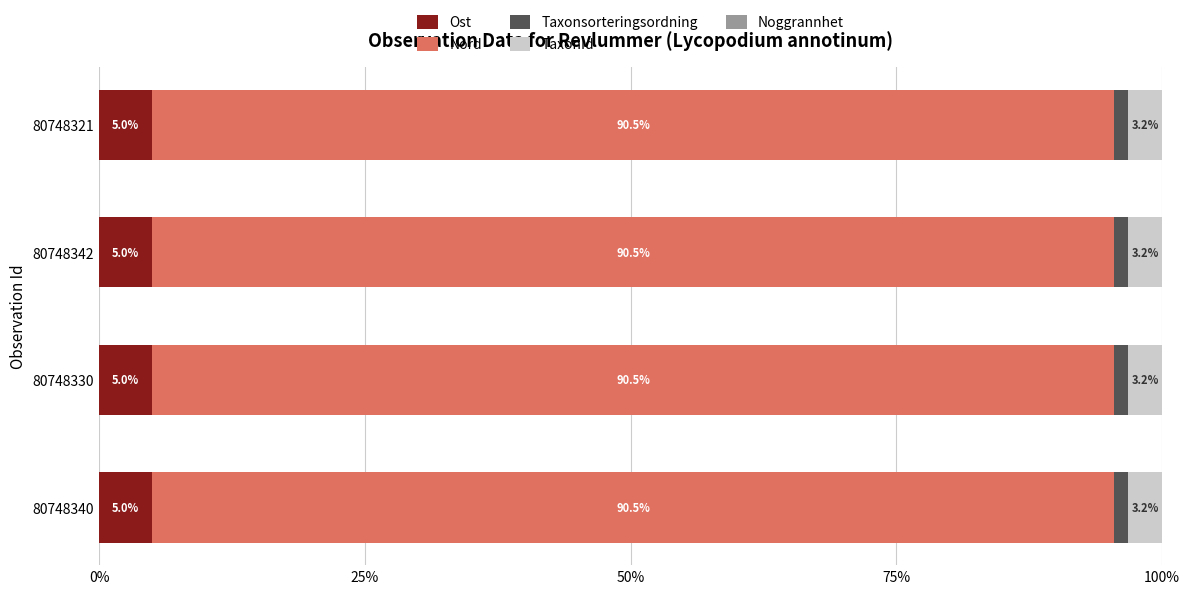

How many Ost values are between 5 and 6?

4